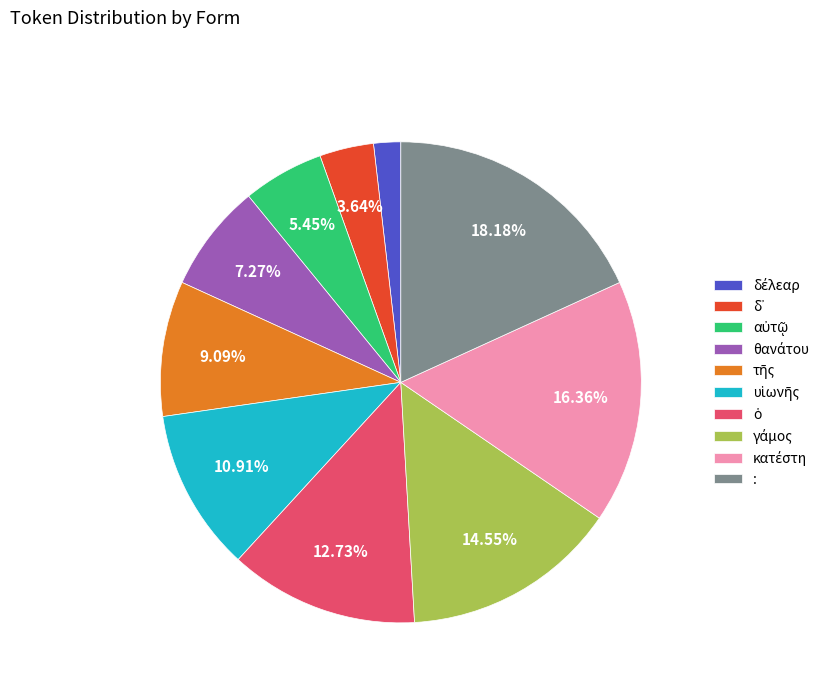

Is there any slice that represents more than half of the pie?

No